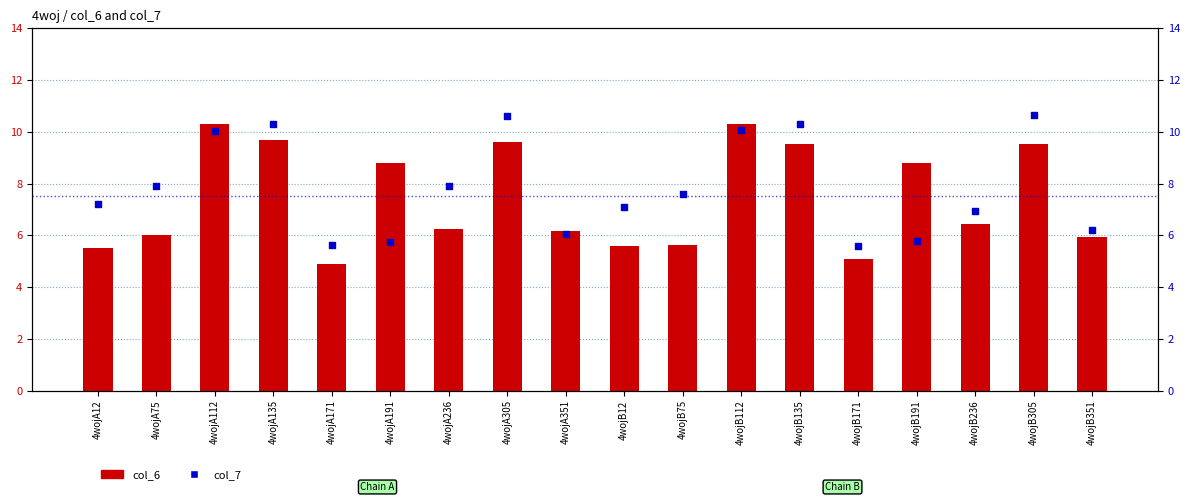

Which series has the widest spread of Y values?

col_6